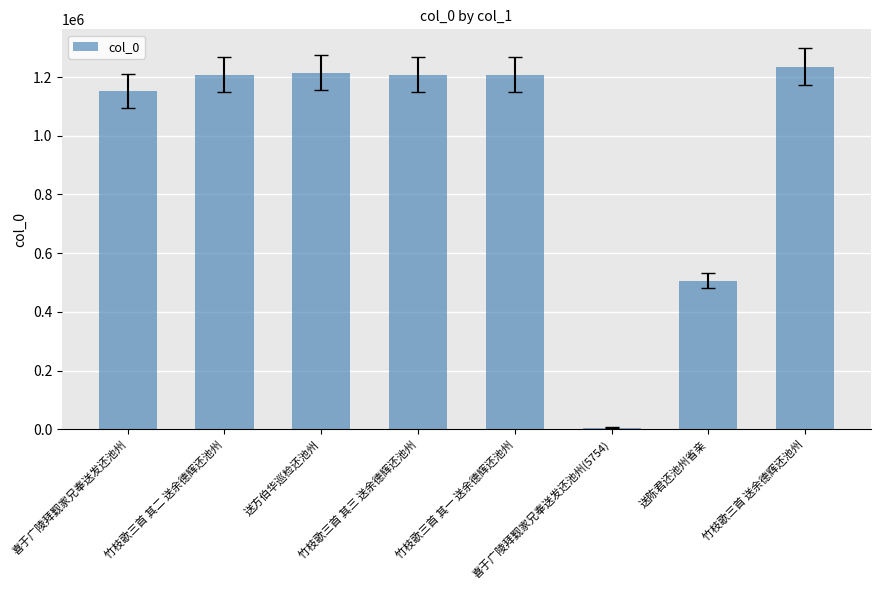

The chart shows a value of 619414 at 喜于广陵拜觐家兄奉送发还池州. True or false?

False